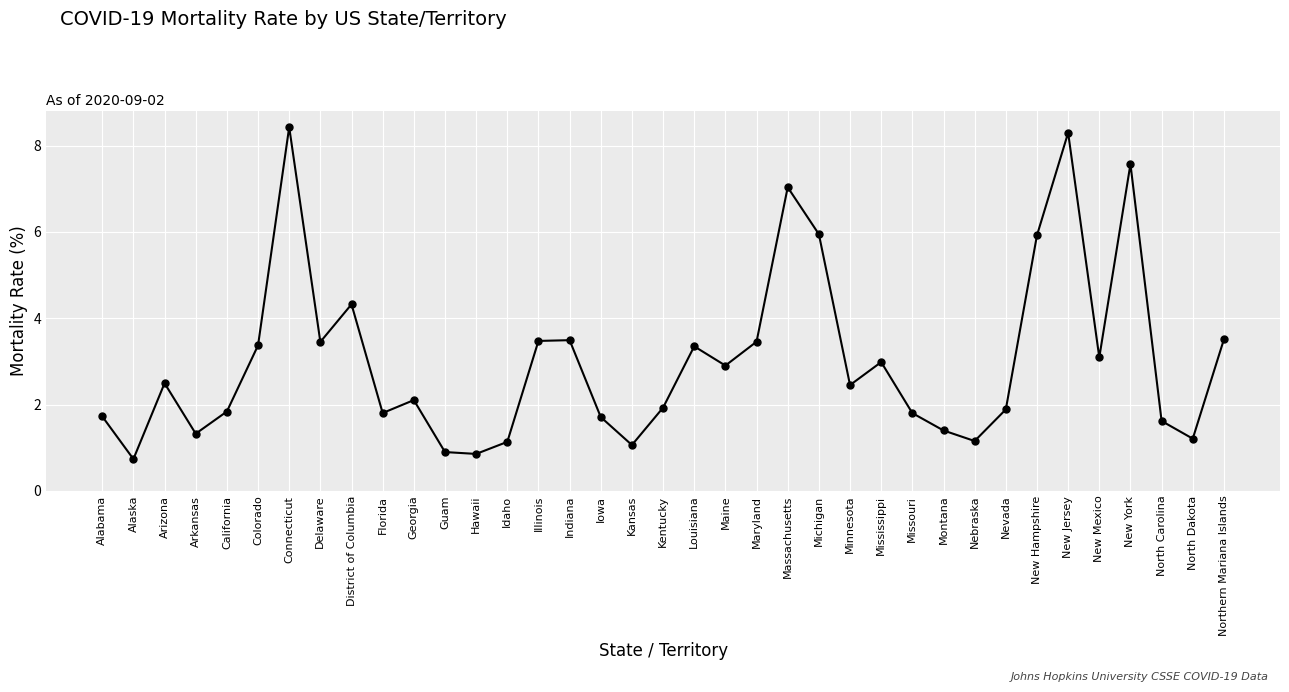

Does the chart display data point markers on the line(s)?

Yes